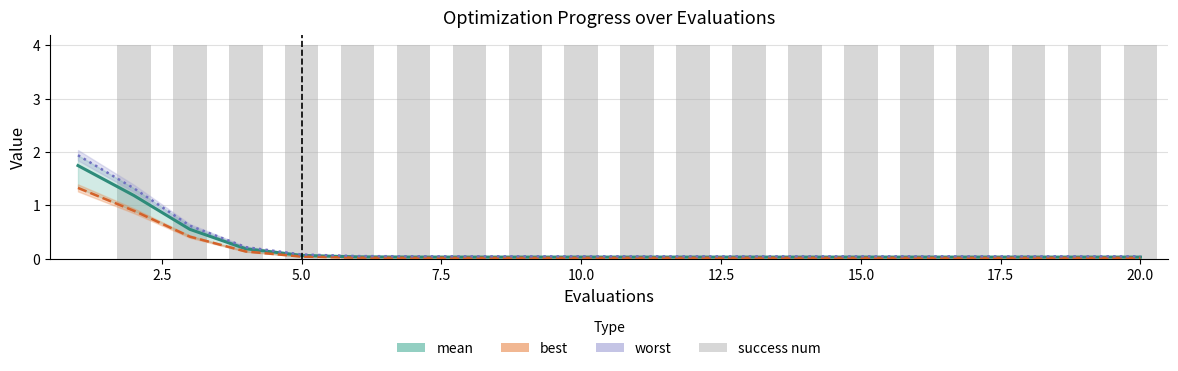

How many groups of bars are there?

20